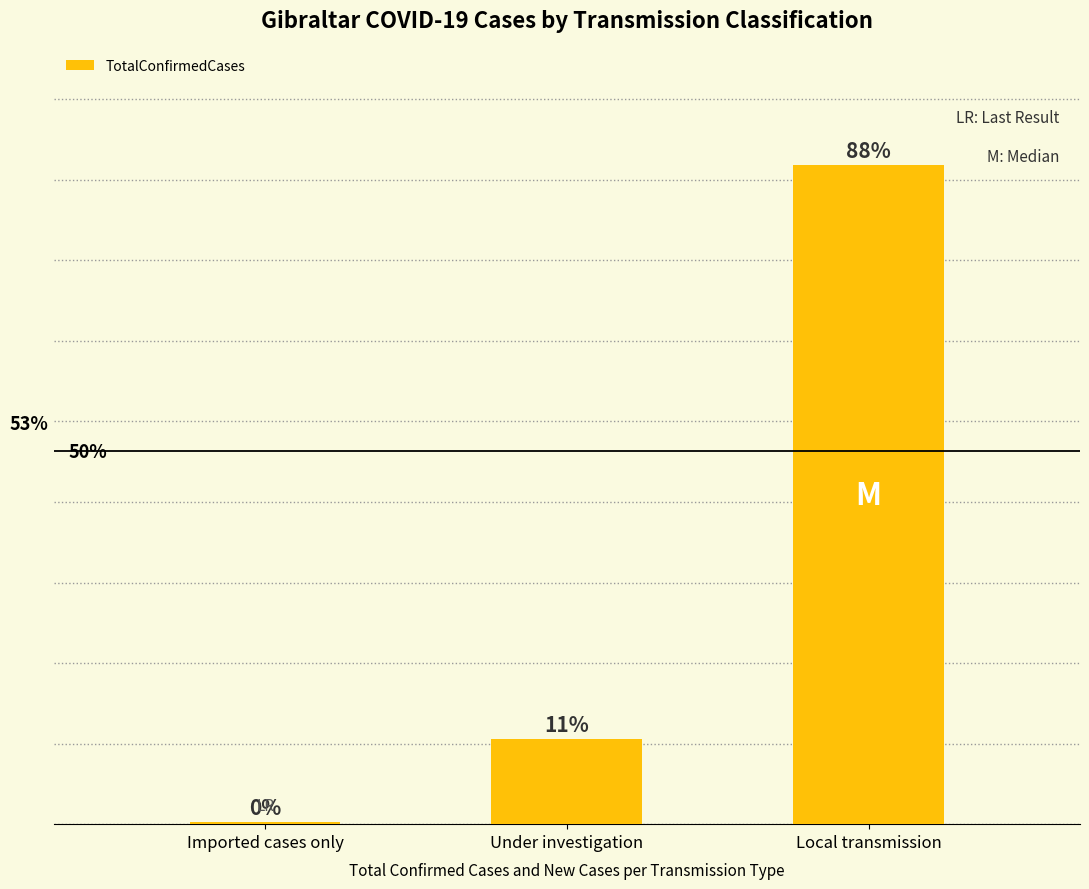

What position from the left is Imported cases only?

1